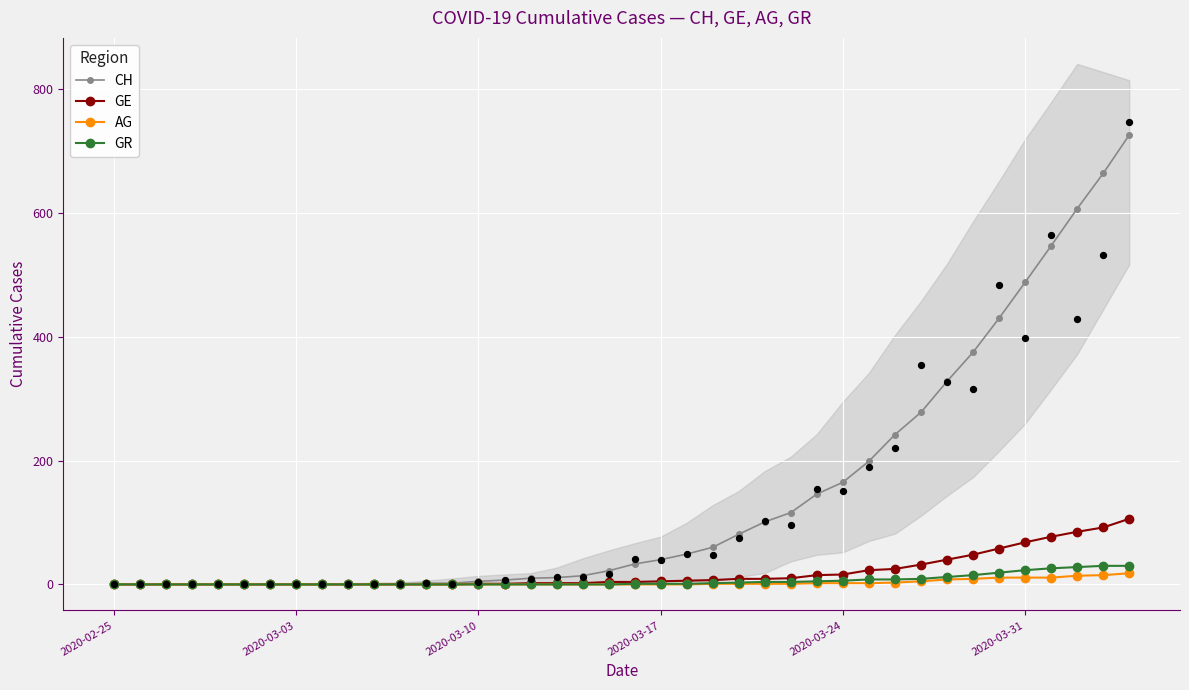

Which series has the largest total across all categories?

CH